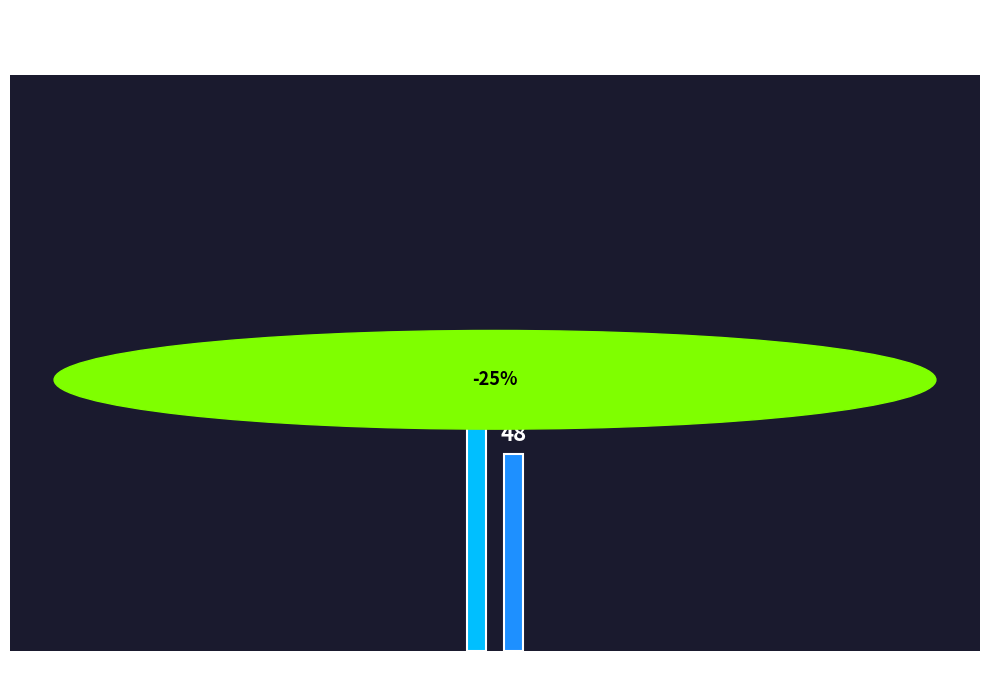

Which category has the highest value across all series?

Input: a